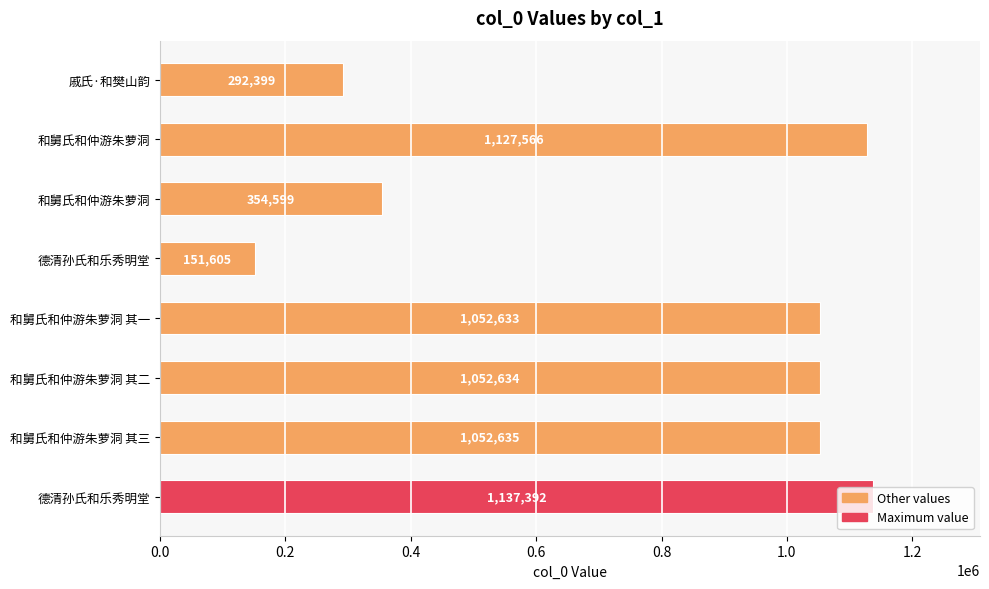

Count the number of data series in this chart.

1